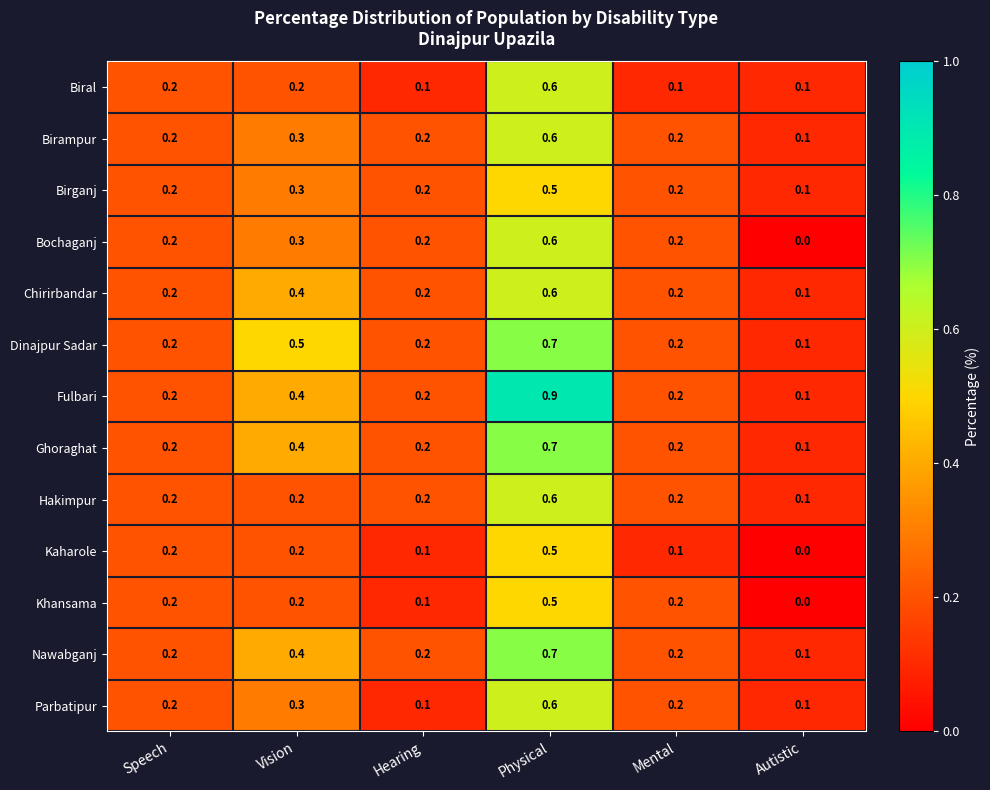

How many categories are shown in the chart?

6